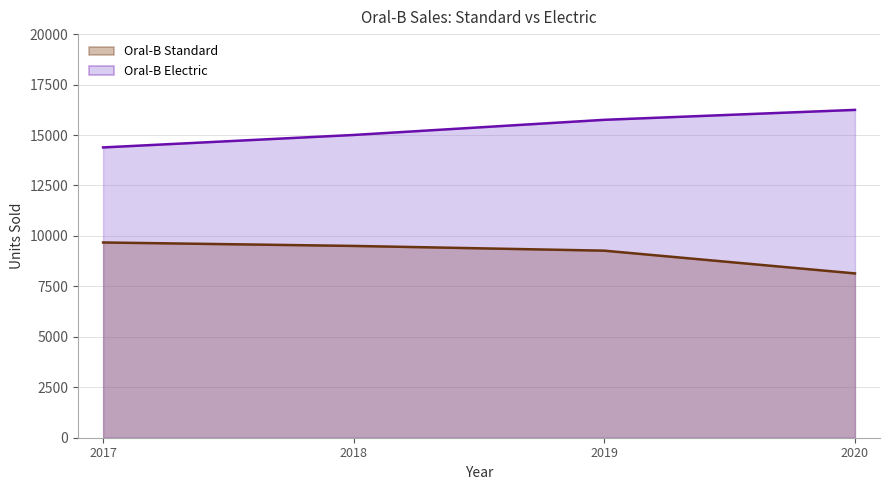

What is the sum of the Oral-B Electric values at 2017 and 2018?

29388